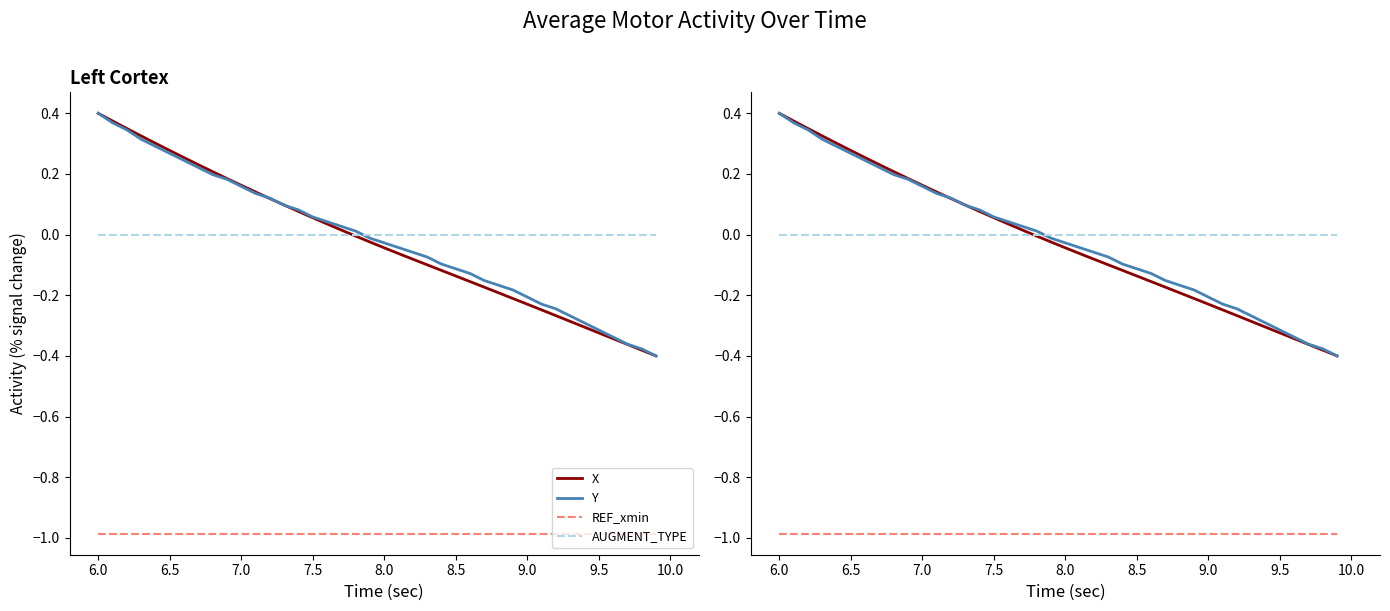

What is the lowest value of the Y series?

-0.4